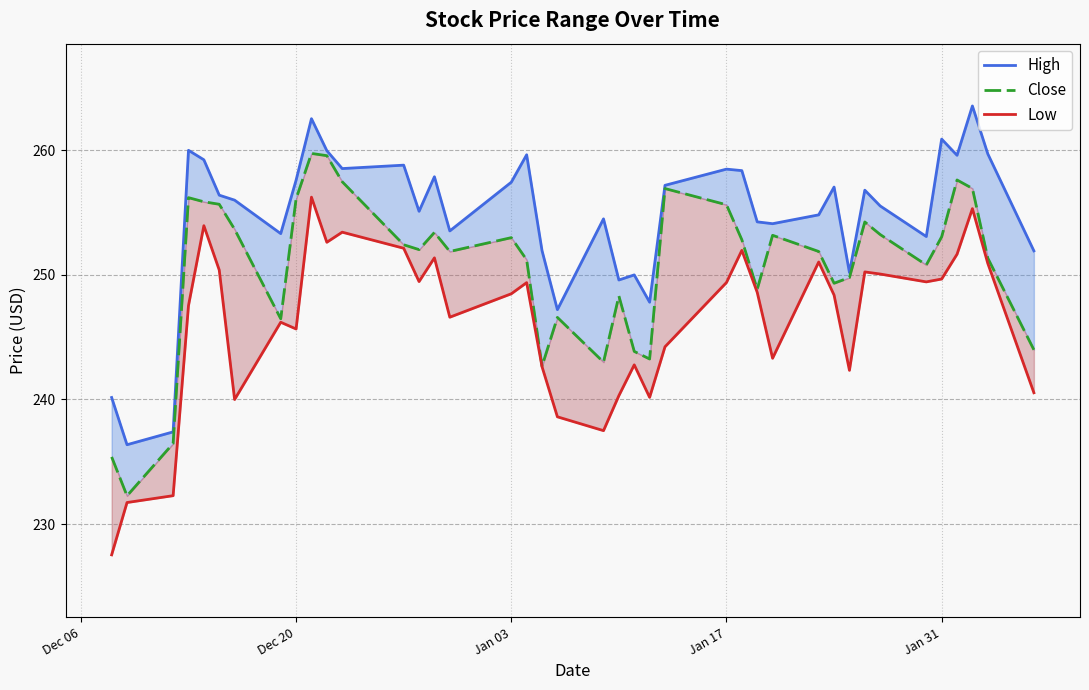

What is the maximum value shown in the chart?

263.6